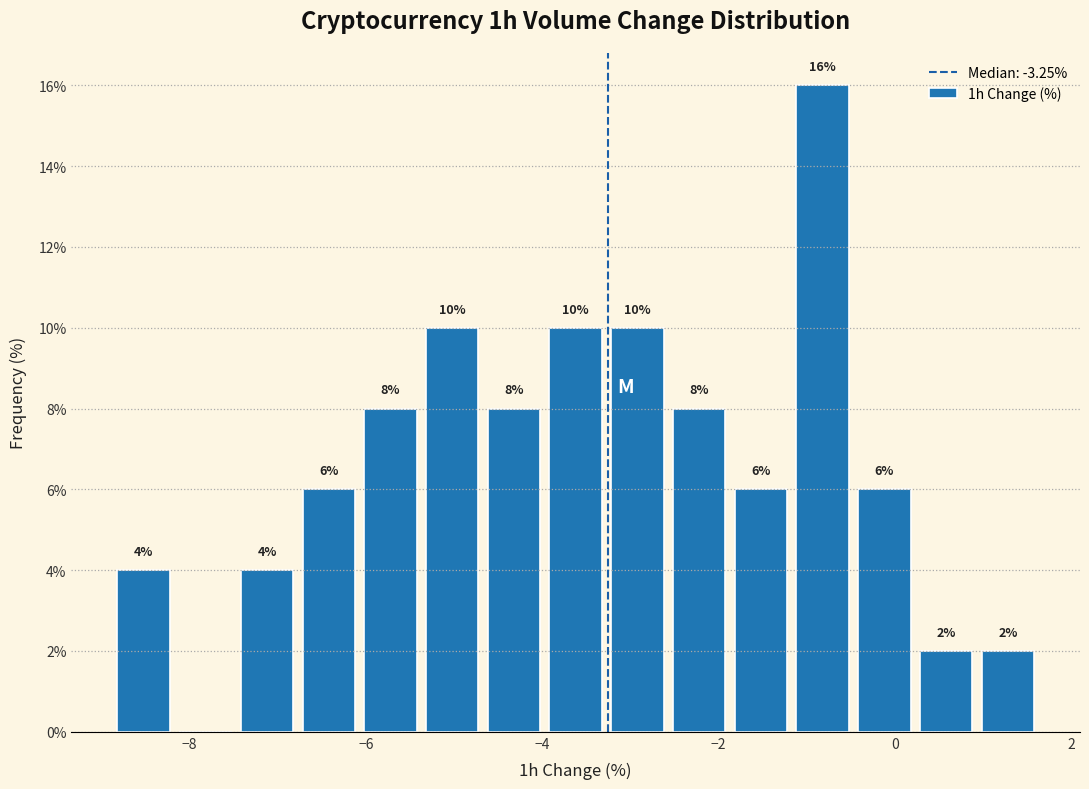

Read against the x-axis, roughly where is the centre of the tallest bar?

-0.8